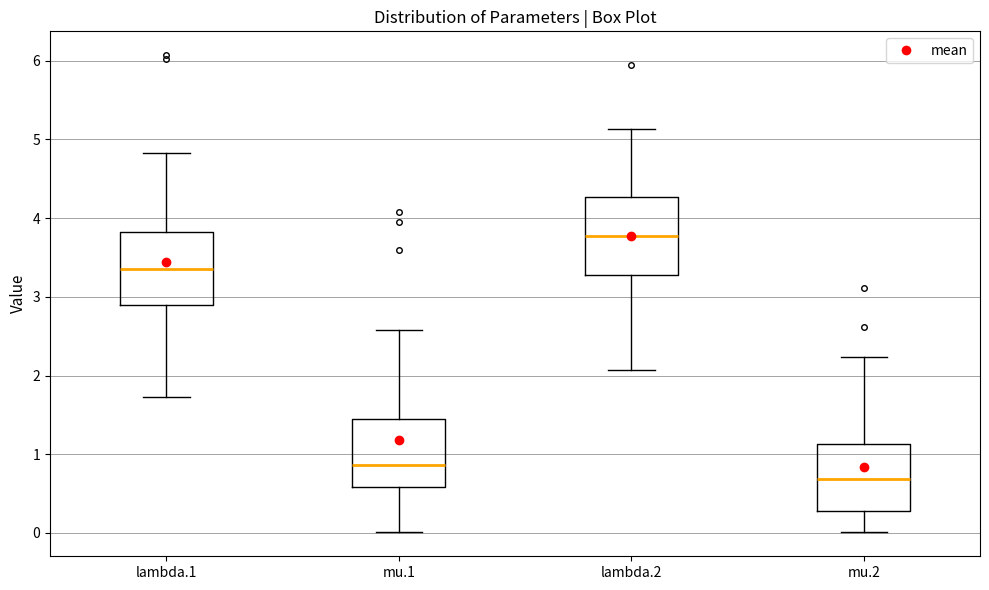

Reading left to right, read every box against the y-axis: the position of its median line, the range the box covers, and the ends of its whiskers. The values are not printed on the chart, so give them approximately, as read against the axis.

lambda.1: median 3.4, box 2.9 to 3.8, whiskers 1.7 to 4.8
mu.1: median 0.9, box 0.6 to 1.4, whiskers 0.0 to 2.6
lambda.2: median 3.8, box 3.3 to 4.3, whiskers 2.1 to 5.1
mu.2: median 0.7, box 0.3 to 1.1, whiskers 0.0 to 2.2